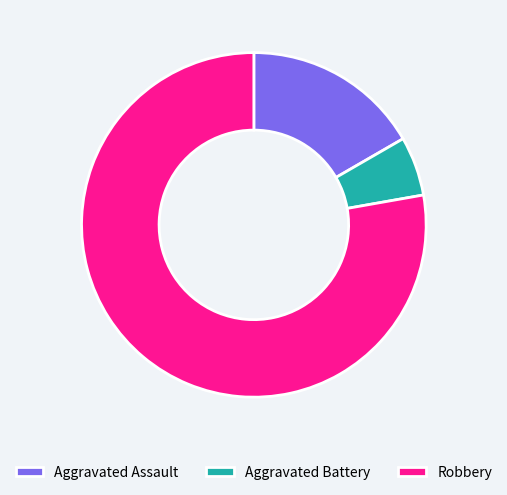

What is the smallest slice in the pie chart?

Aggravated Battery